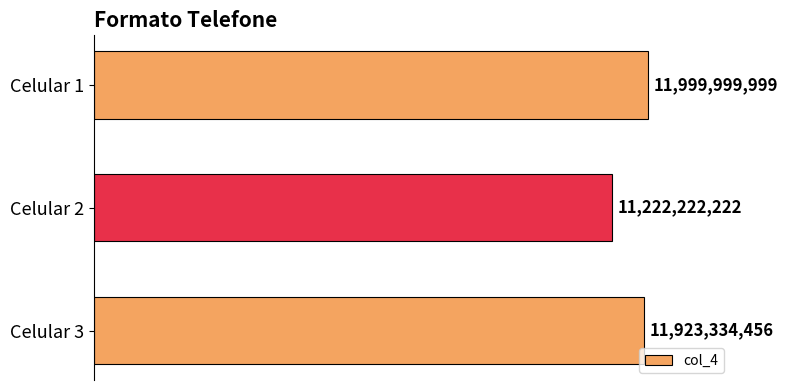

List the labels in order of value, largest first.

Celular 1, Celular 3, Celular 2